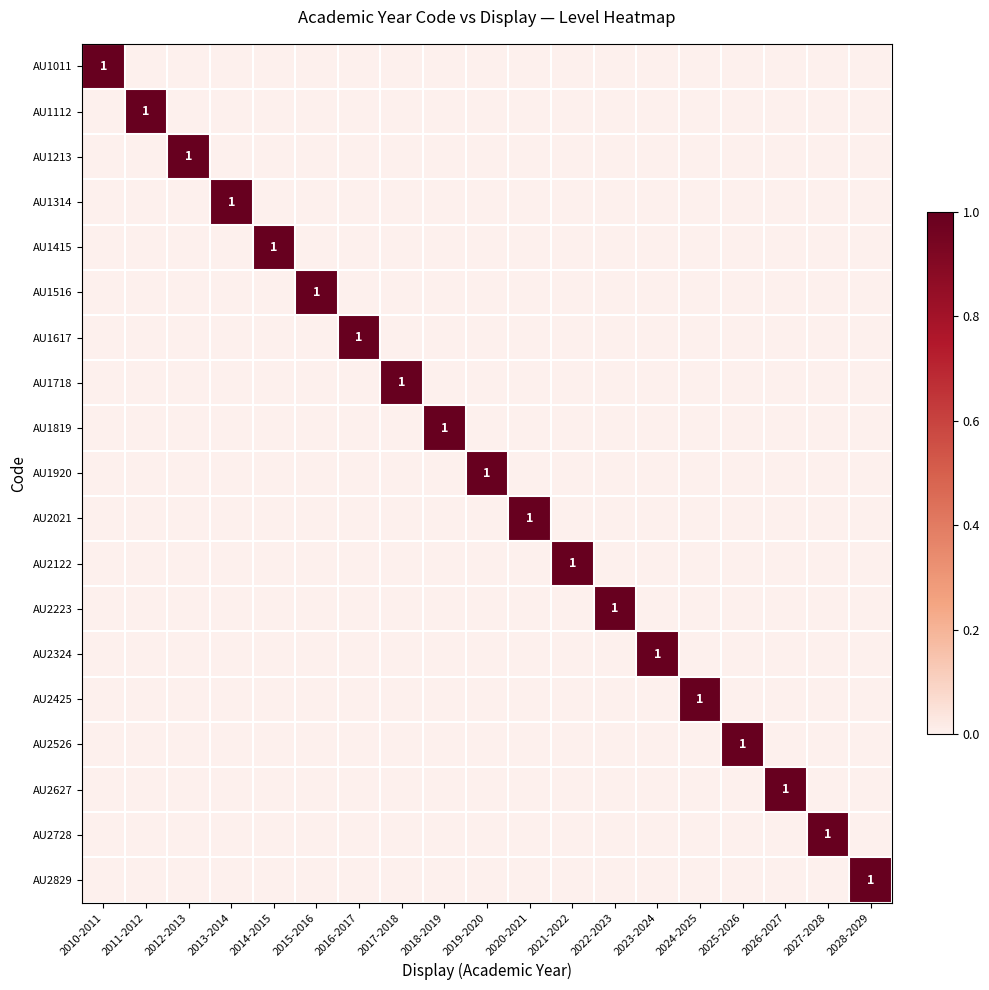

True or false: AU1011 has a value of 1 at 2021-2022.

False